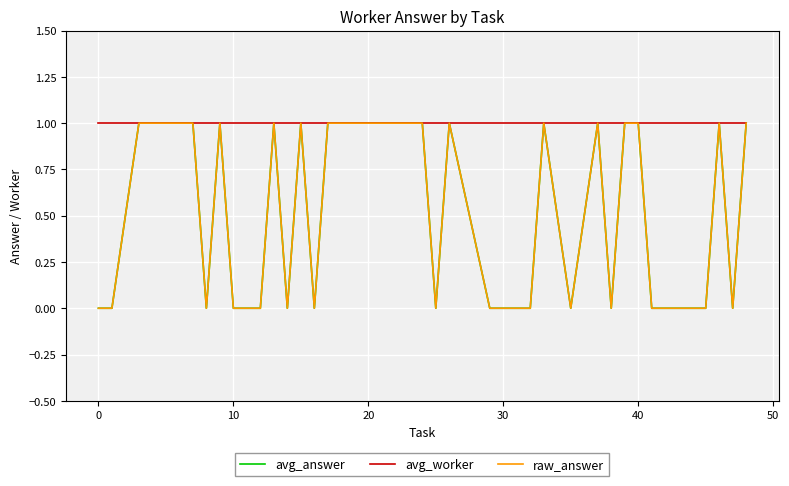

What is the difference between the maximum and minimum values in the avg_answer series?

1